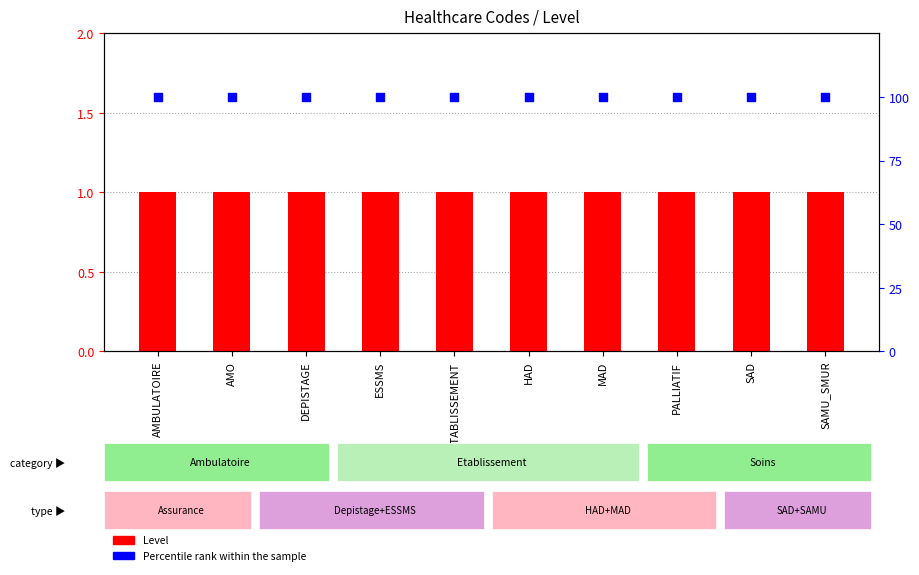

Which series reaches the maximum Y coordinate?

Percentile rank within the sample